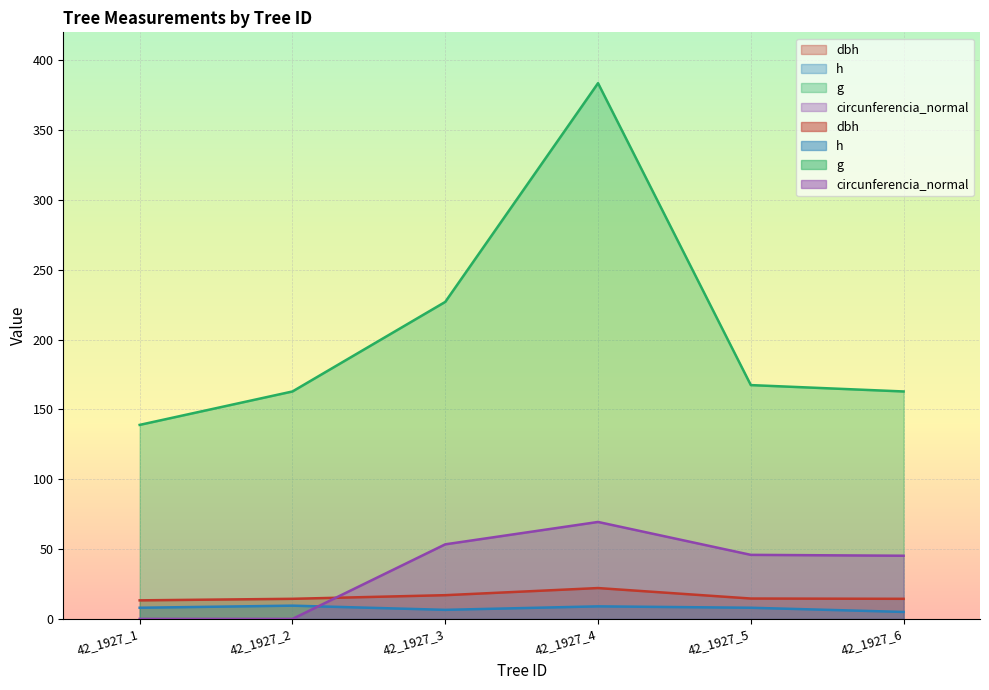

What is the value of the dbh point at the 5th from the left?

14.6